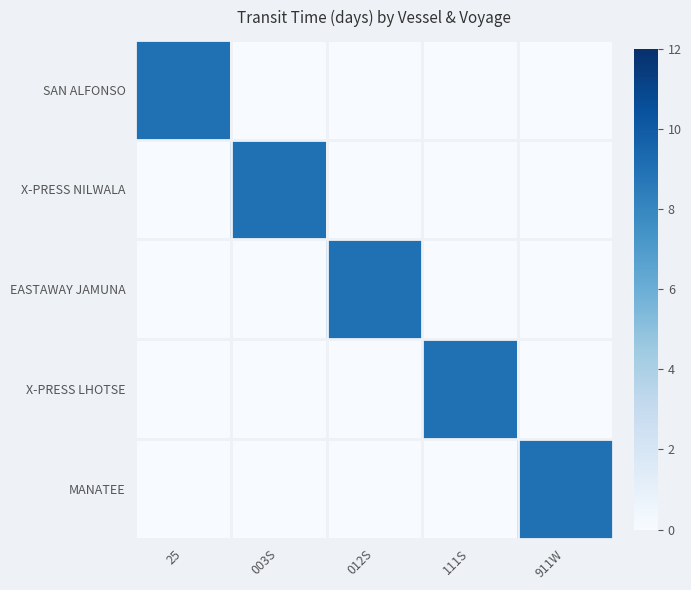

Reading left to right, extract all data points from this chart.

SAN ALFONSO: 25=9	003S=0	012S=0	111S=0	911W=0
X-PRESS NILWALA: 25=0	003S=9	012S=0	111S=0	911W=0
EASTAWAY JAMUNA: 25=0	003S=0	012S=9	111S=0	911W=0
X-PRESS LHOTSE: 25=0	003S=0	012S=0	111S=9	911W=0
MANATEE: 25=0	003S=0	012S=0	111S=0	911W=9